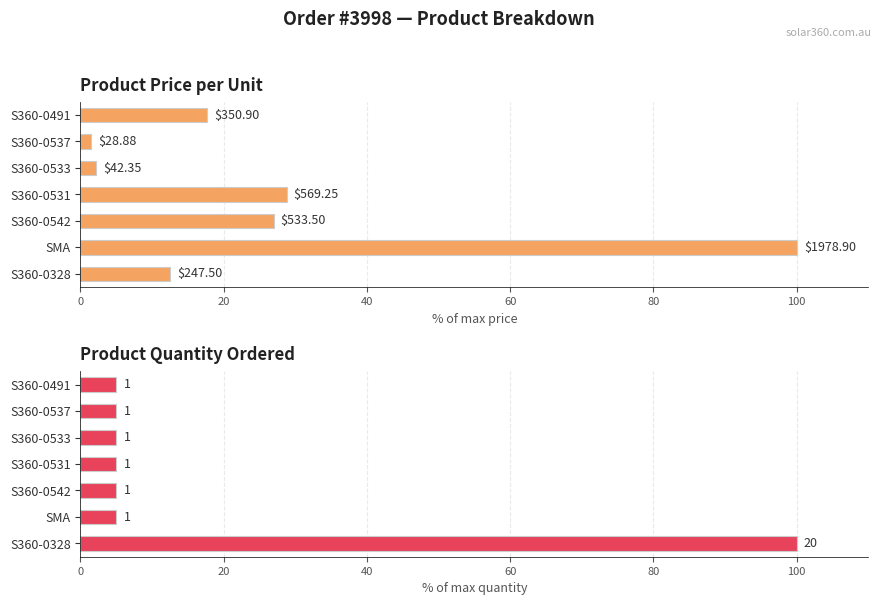

How many values in the price series are below 17?

3